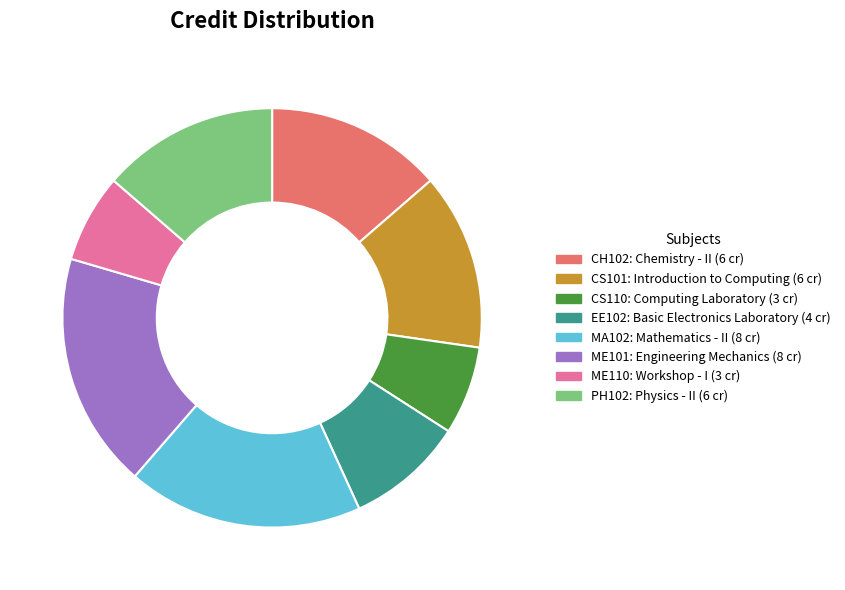

Is the sum of MA102 and EE102 greater than half?

No